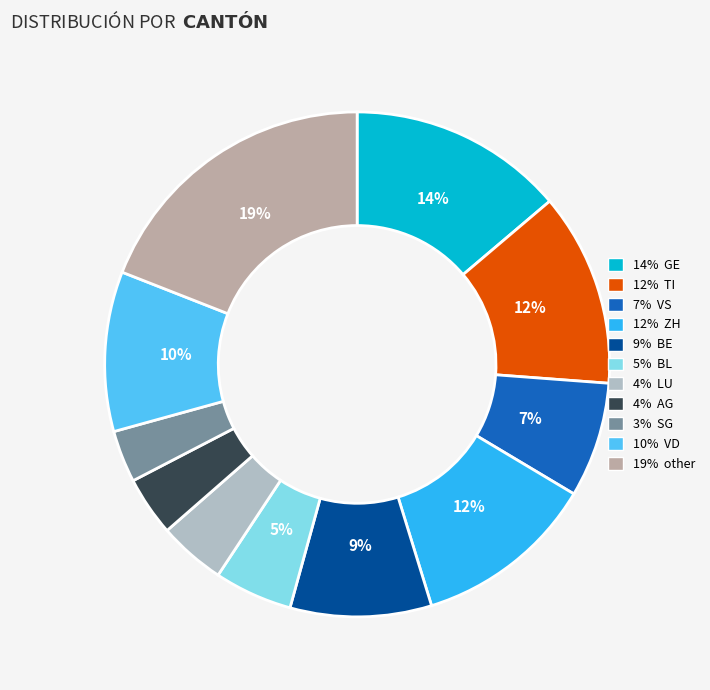

The 19% other slice represents 19% of the pie. True or false?

True